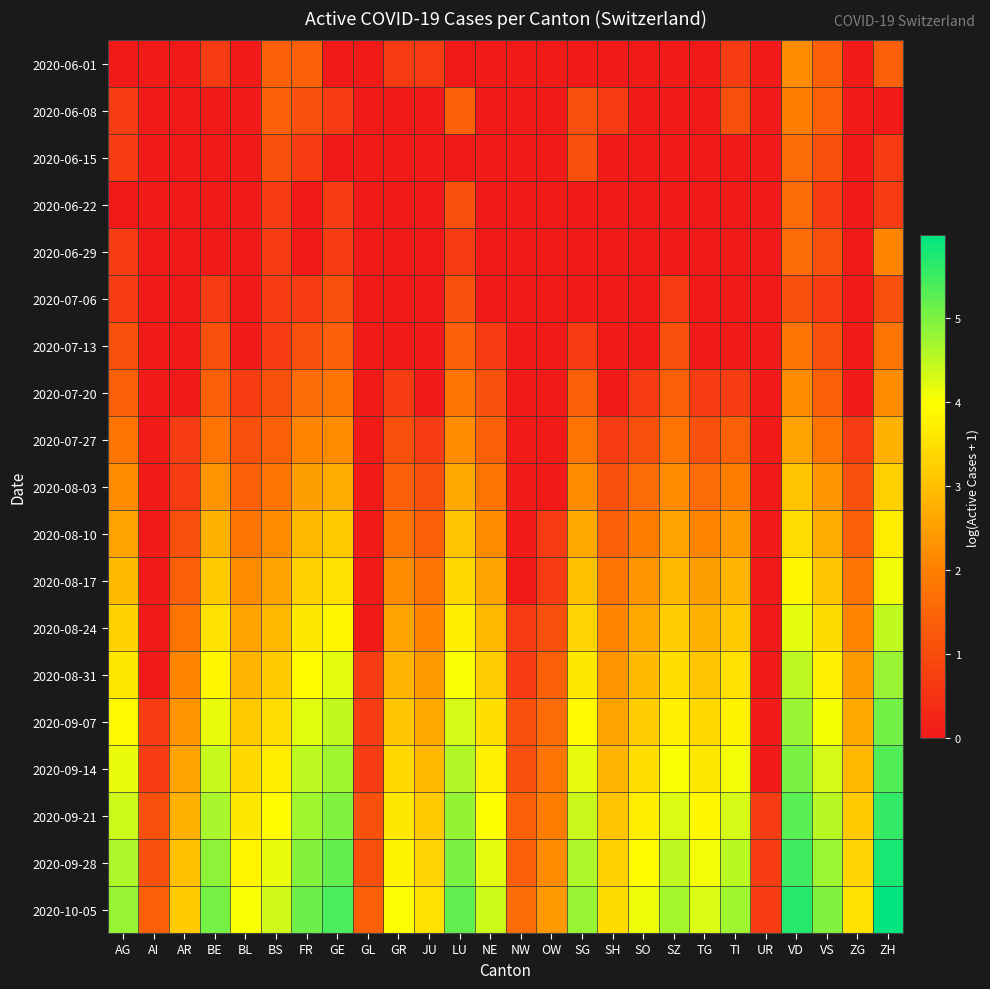

Rank the series by their maximum value, from highest to lowest.

2020-10-05, 2020-09-28, 2020-09-21, 2020-09-14, 2020-09-07, 2020-08-31, 2020-08-24, 2020-08-17, 2020-08-10, 2020-08-03, 2020-07-27, 2020-06-01, 2020-07-20, 2020-06-29, 2020-06-08, 2020-07-13, 2020-06-15, 2020-06-22, 2020-07-06